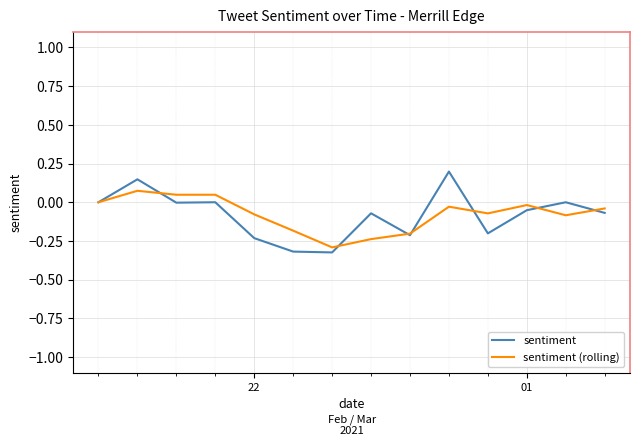

The value of sentiment (rolling) at 22 is -0.1. True or false?

True